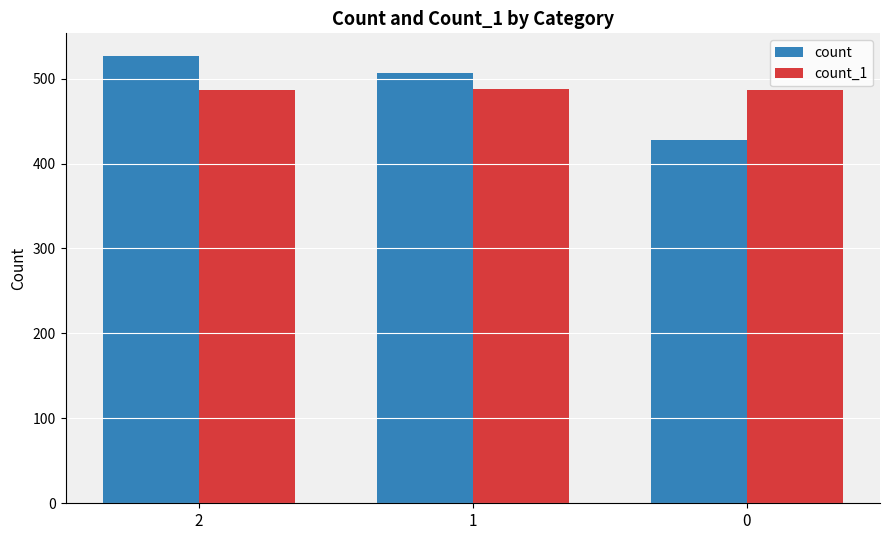

What value does the count_1 series have at 2?

487